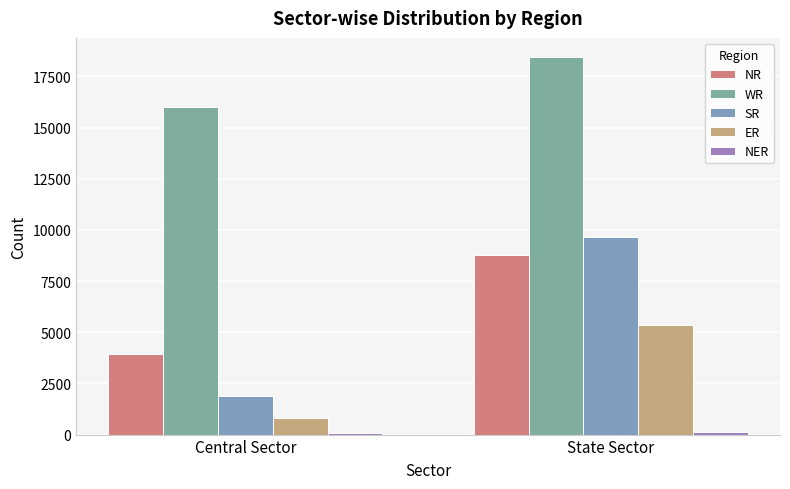

Reading left to right, list all the values displayed in this chart.

NR: 3957	8750
WR: 16003	18458
SR: 1890	9647
ER: 810	5354
NER: 60	110